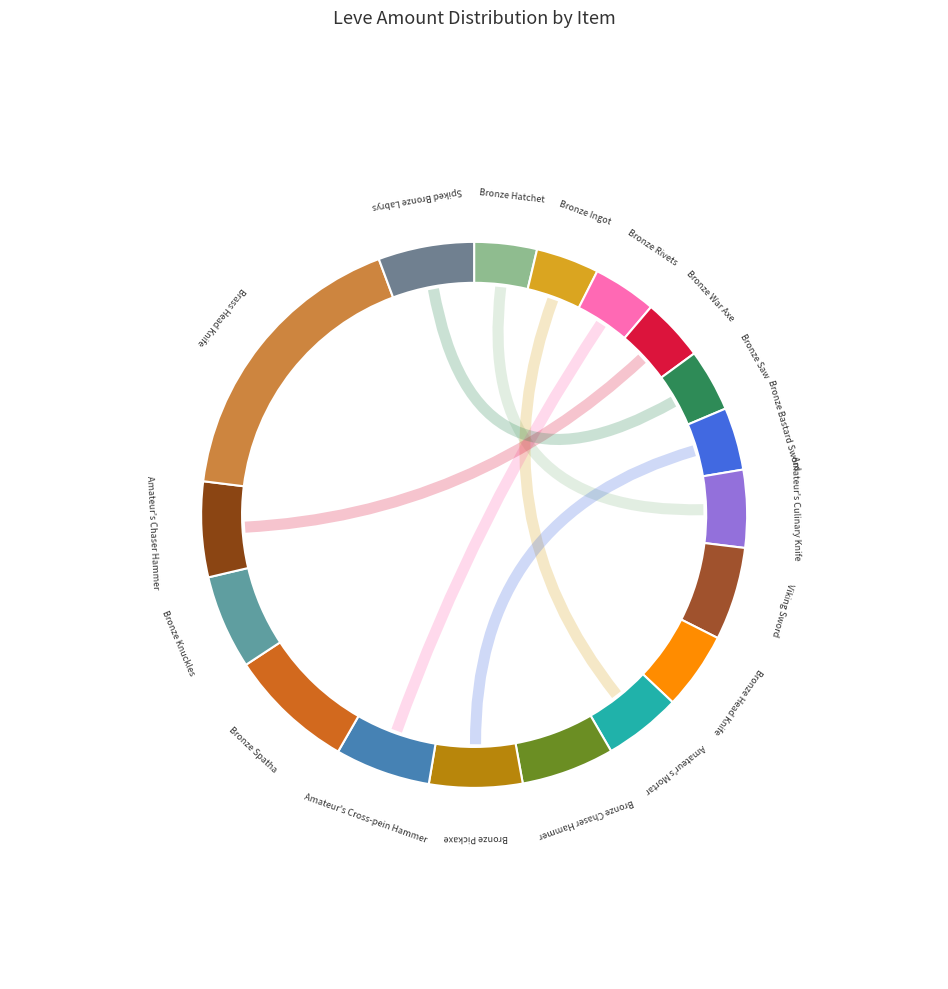

Is the sum of Brass Head Knife and Bronze Rivets greater than half?

No